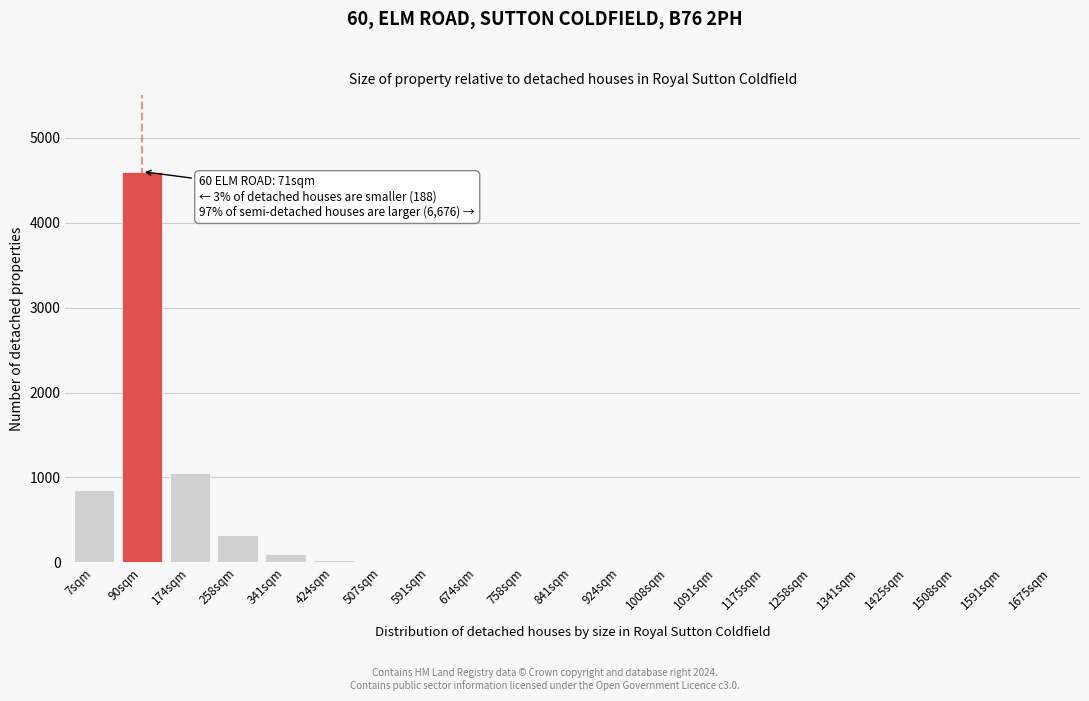

The value at 7sqm is 1501. True or false?

False